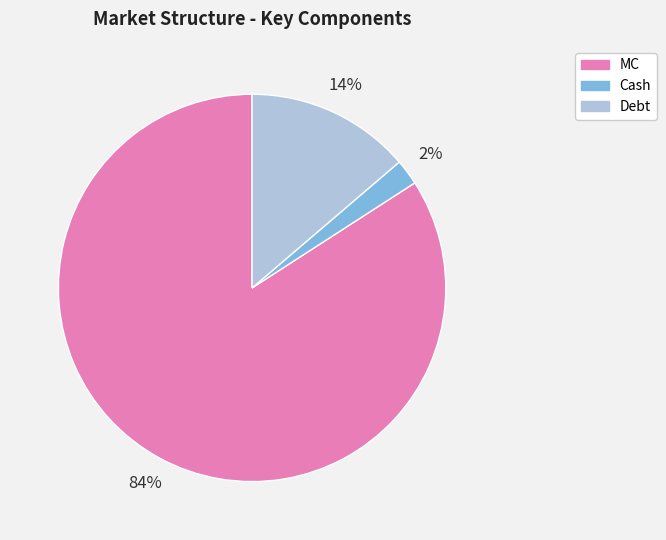

True or false: Debt accounts for 25% of the total.

False